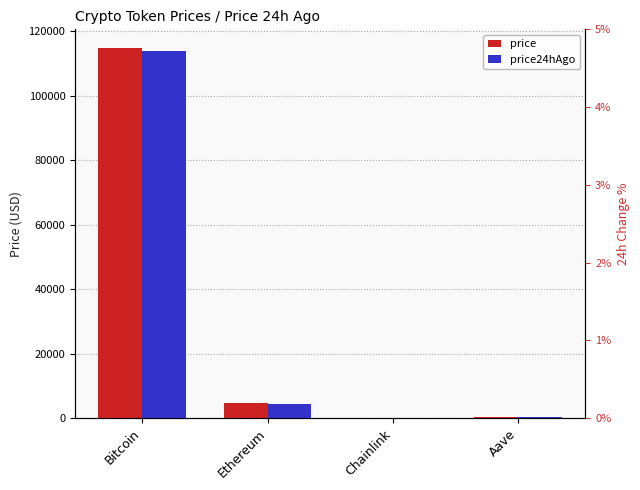

Which category has the highest value across all series?

Bitcoin